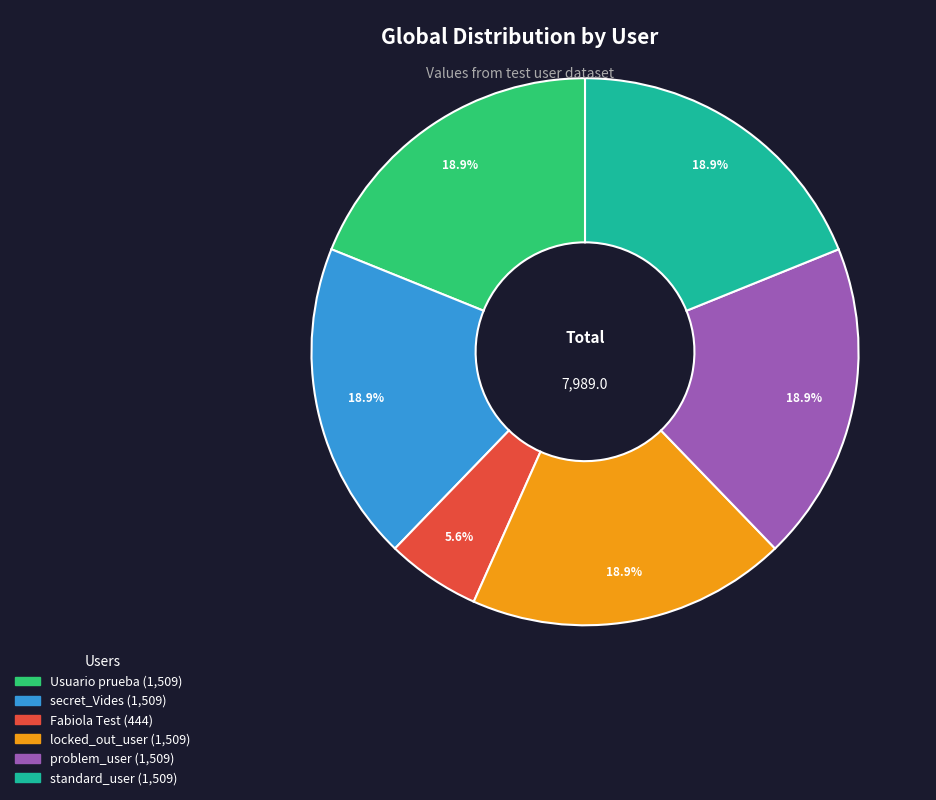

To the nearest percent, what percentage of the pie is standard_user?

19%